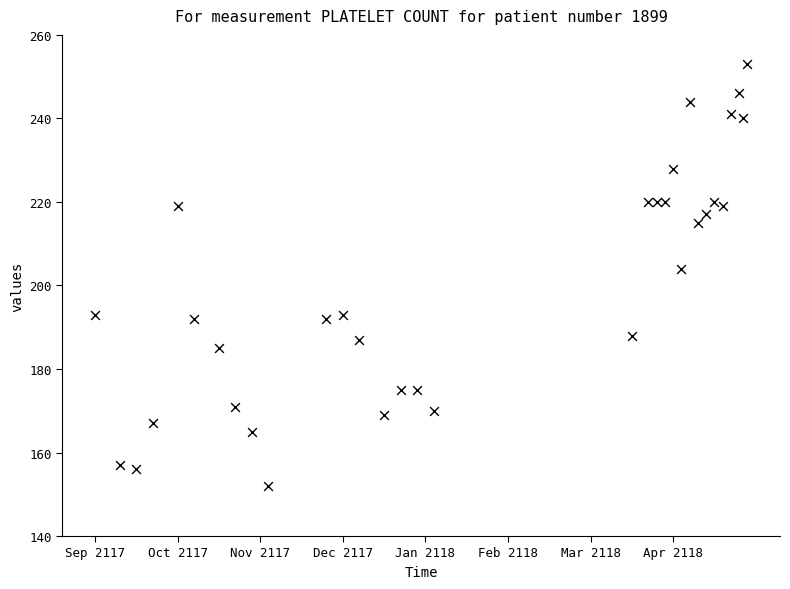

What is the range of Y values (max minus min)?

101